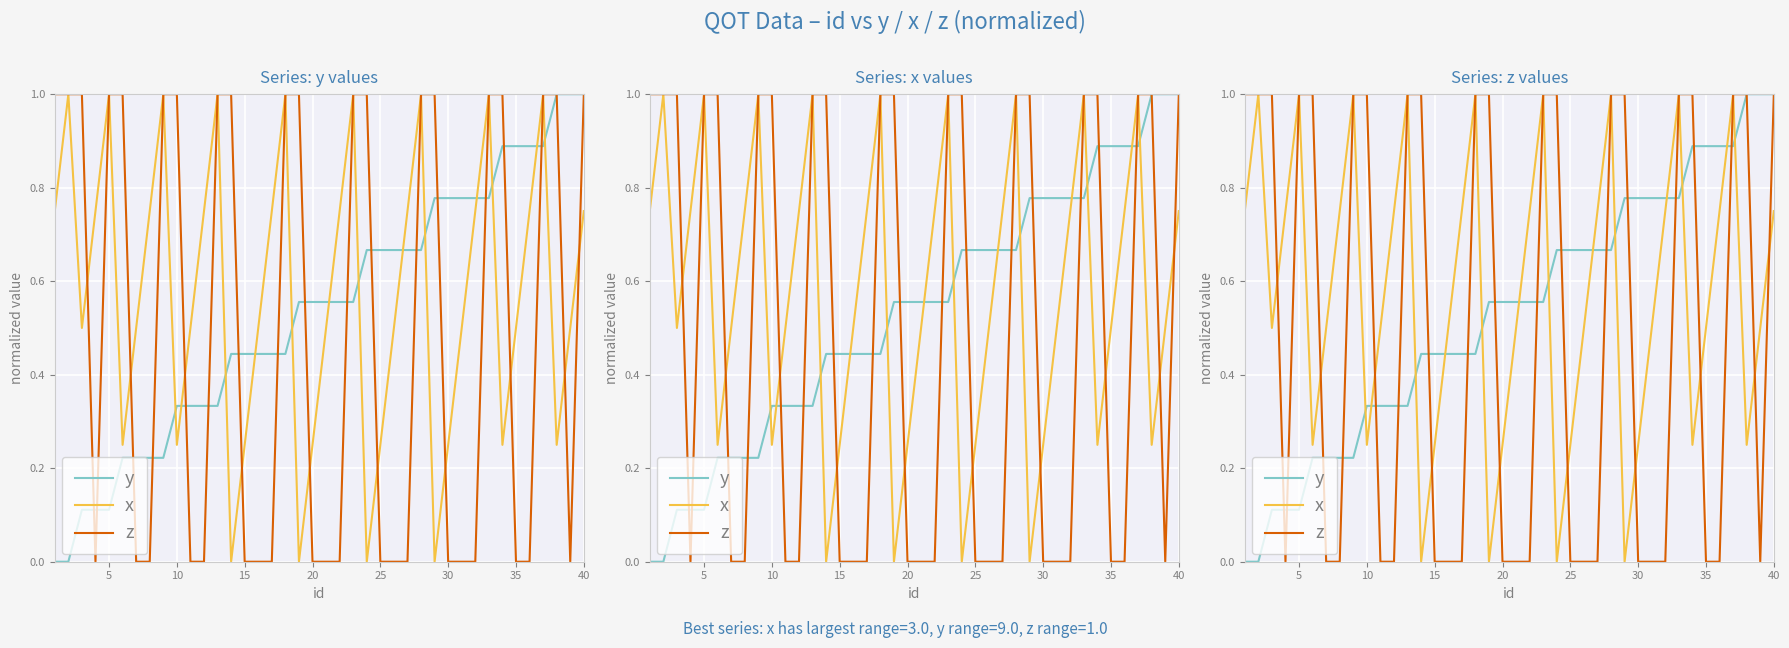

What are all the series names shown in the legend?

y, x, z